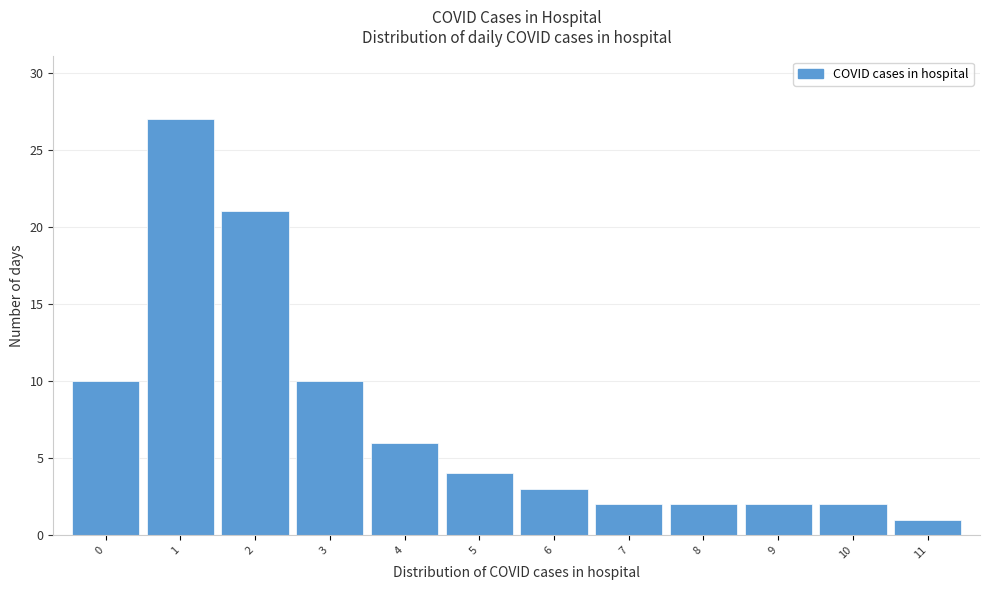

Reading left to right, transcribe this chart: for each bar, give the range it covers on the x-axis and its height. The values are not printed on the chart, so give them approximately, as read against the axis.

-0.5 to 0.5: 10
0.5 to 1.5: 27
1.5 to 2.5: 21
2.5 to 3.5: 10
3.5 to 4.5: 6
4.5 to 5.5: 4
5.5 to 6.5: 3
6.5 to 7.5: 2
7.5 to 8.5: 2
8.5 to 9.5: 2
9.5 to 10.5: 2
10.5 to 11.5: 1